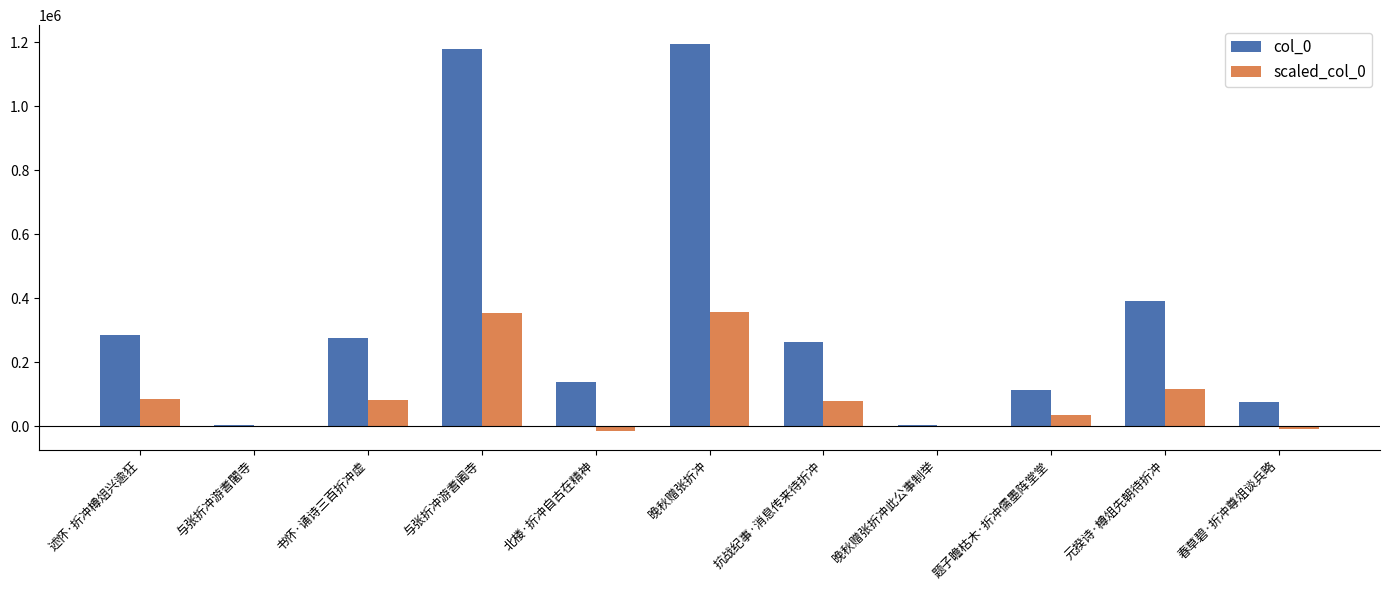

What is the total value across all series at 春草碧·折冲尊俎谈兵略?

67711.5